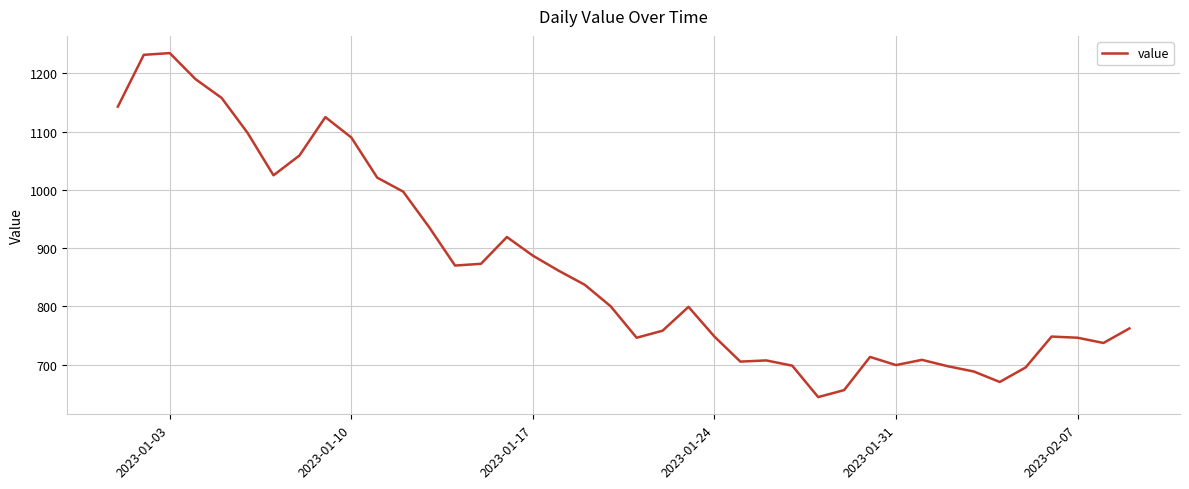

What is the difference between the maximum and minimum values?

591